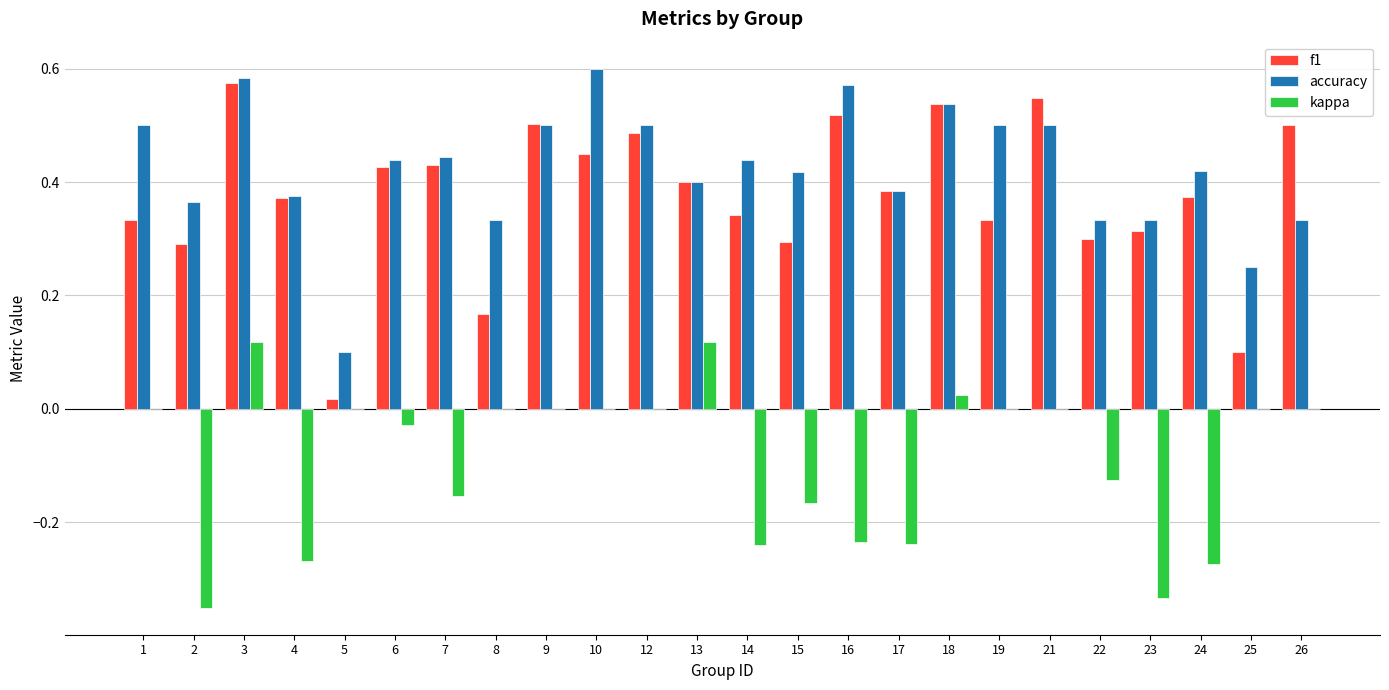

At which category is the sum across all series the highest?

3